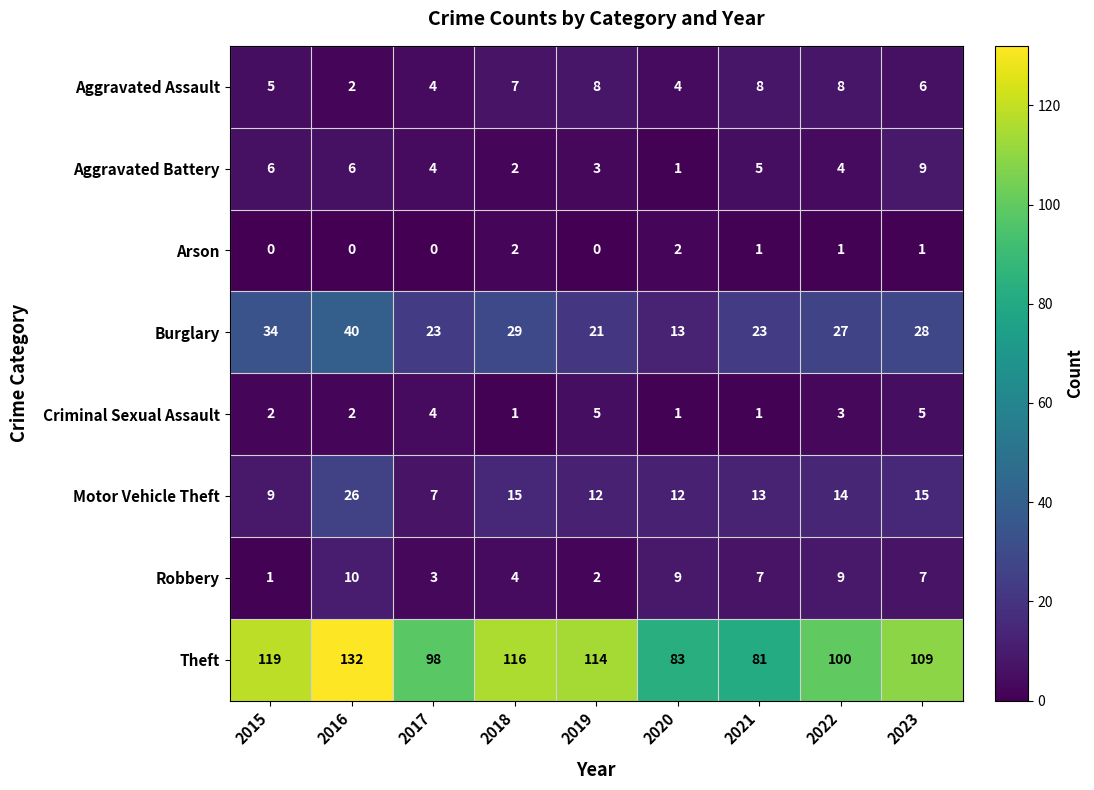

Rank the series at 2015 from lowest to highest value.

Arson, Robbery, Criminal Sexual Assault, Aggravated Assault, Aggravated Battery, Motor Vehicle Theft, Burglary, Theft